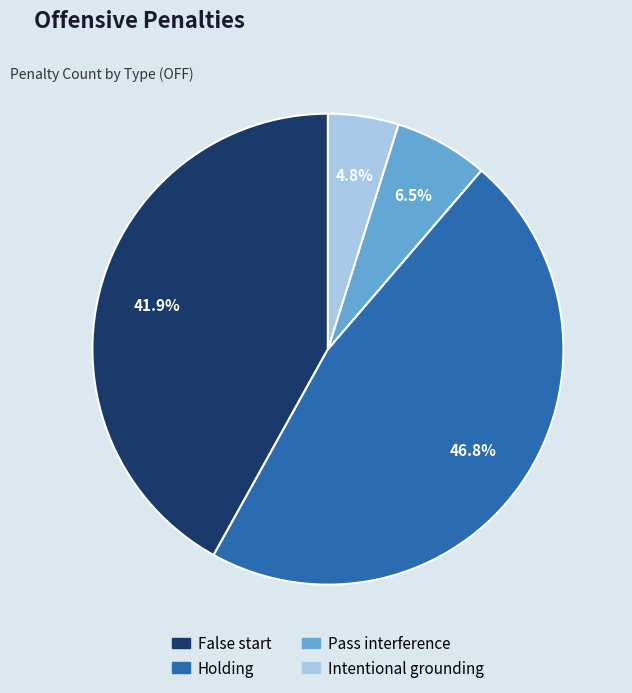

Which category has the biggest portion of the pie?

Holding